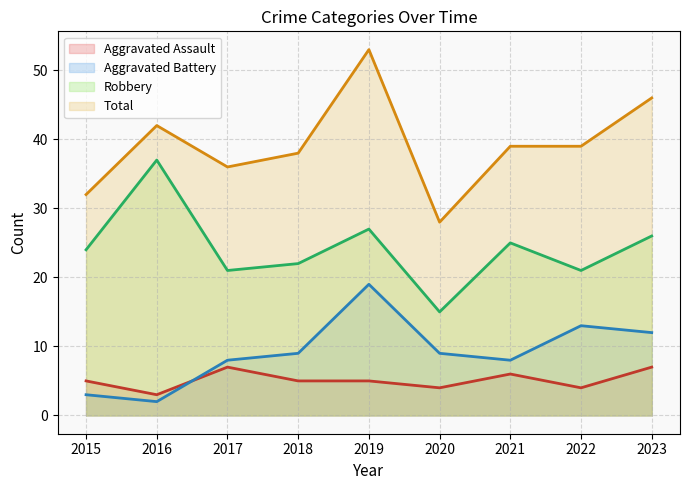

True or false: Robbery has more than 2 points higher than both neighbors.

True